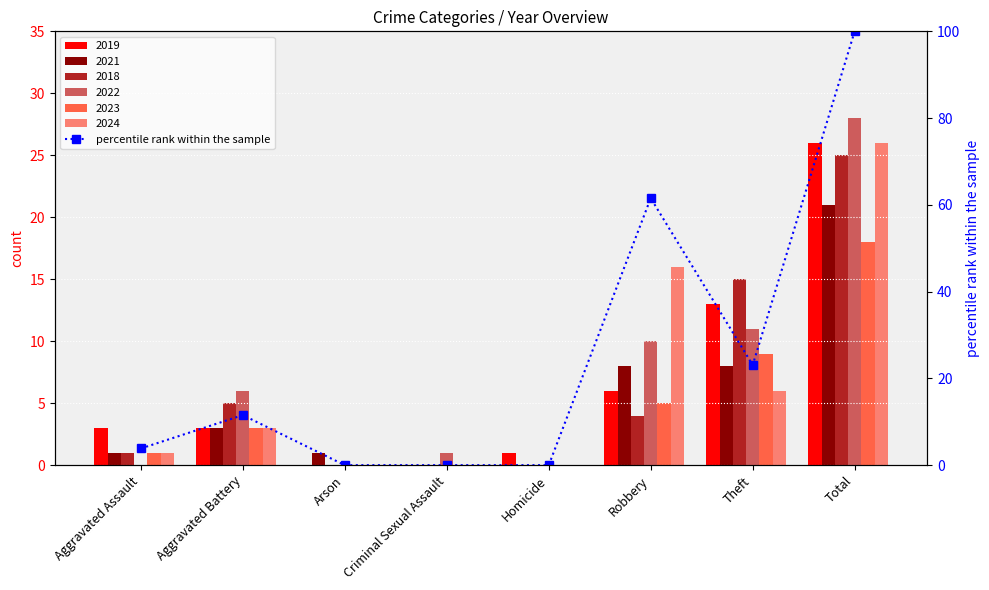

What position from the right is Criminal Sexual Assault?

5